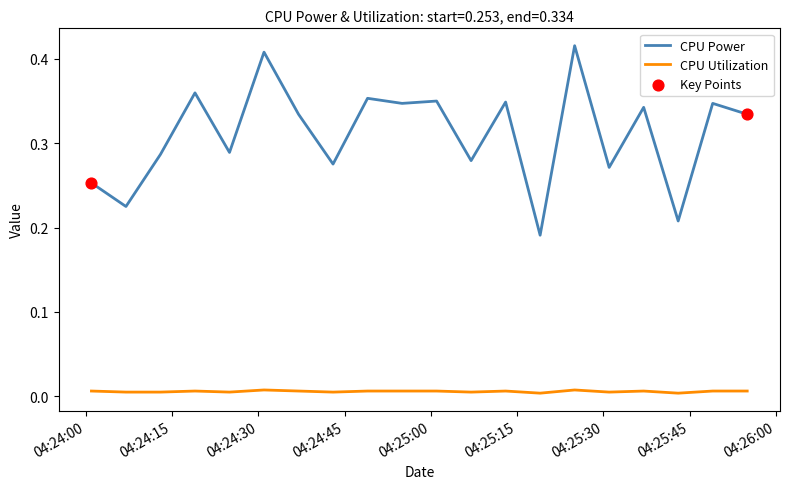

Which series has the largest total across all categories?

CPU Power